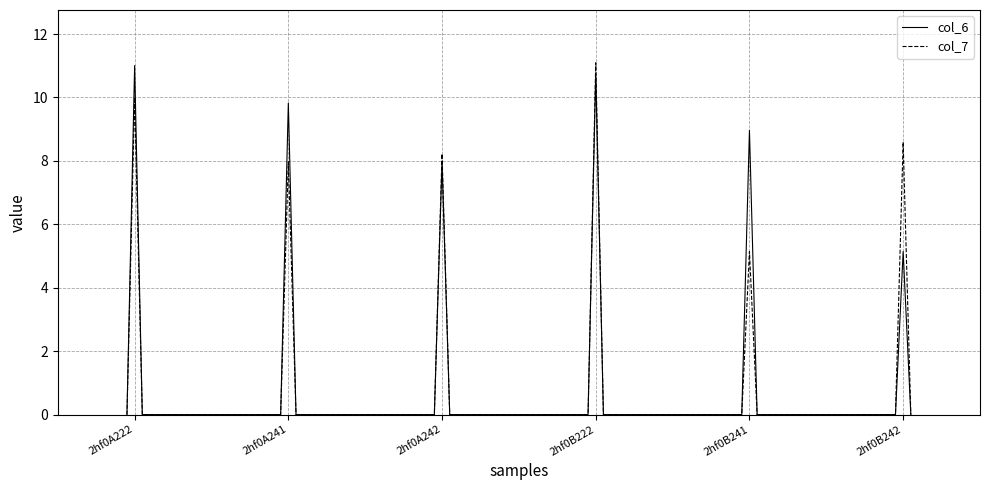

What is the greatest value displayed?

11.1